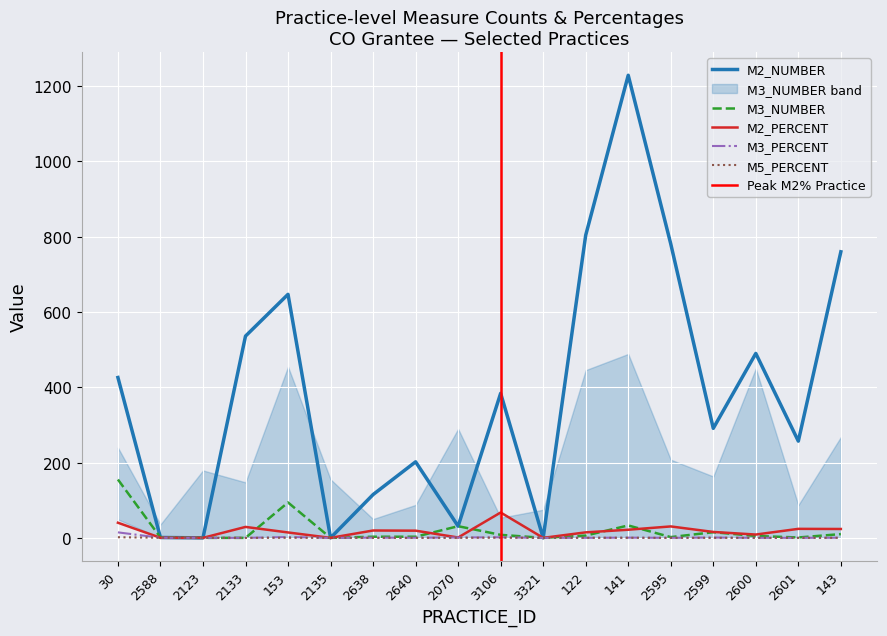

What is the sum of all M2_NUMBER values?

6954.0